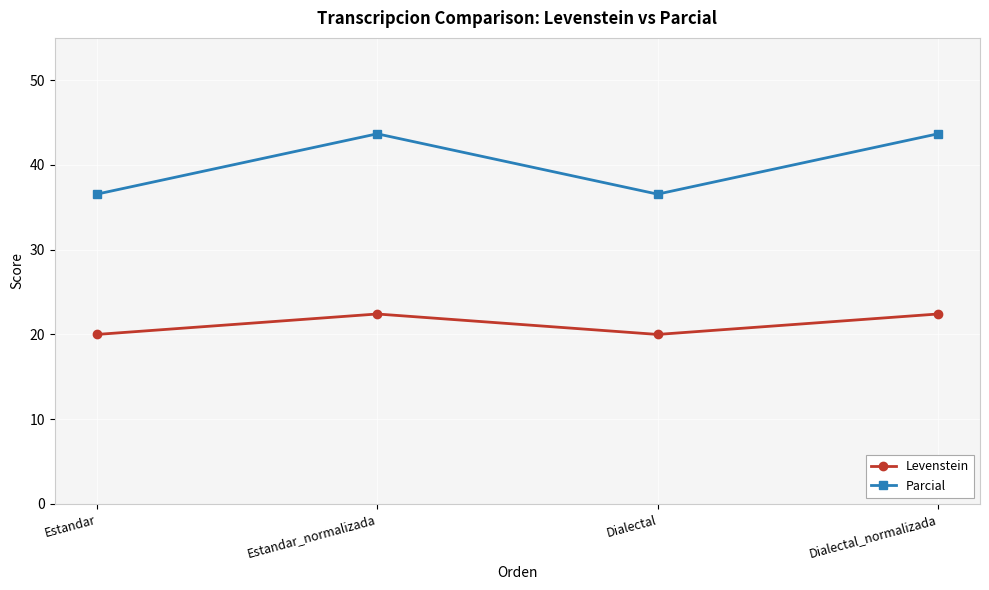

What position from the left is Dialectal?

3